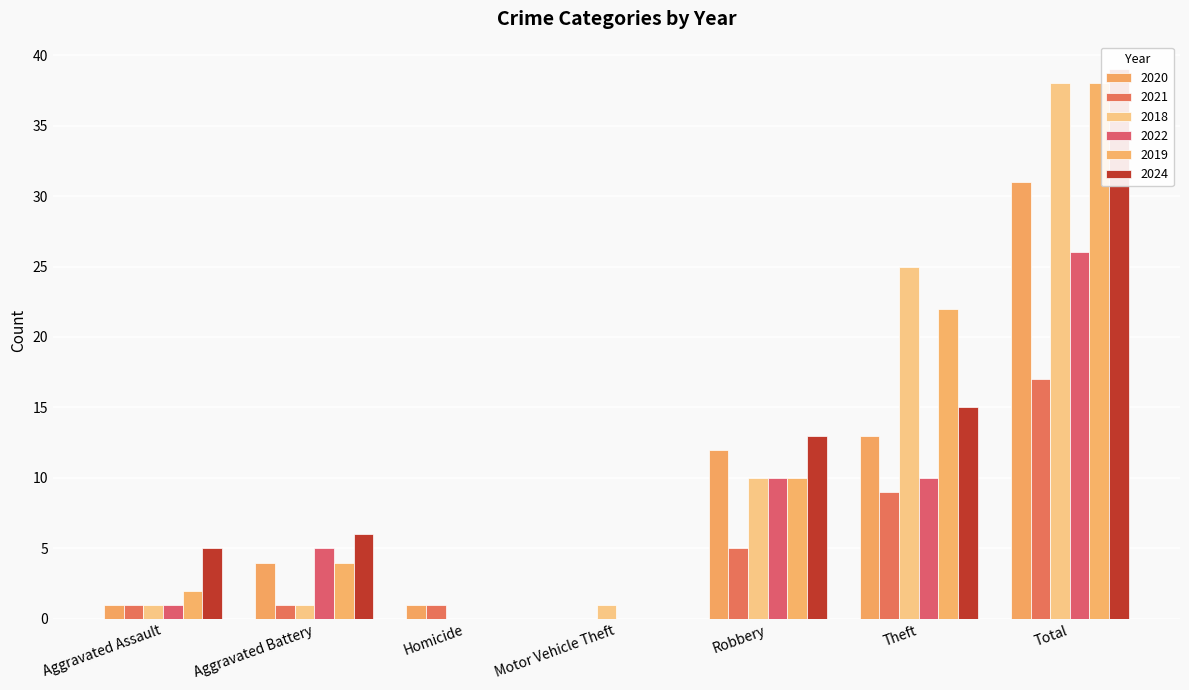

What is the greatest value displayed?

39